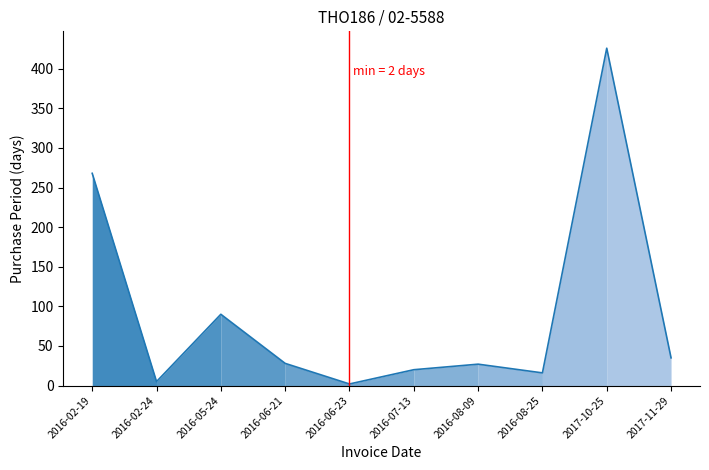

What is the maximum value shown in the chart?

426